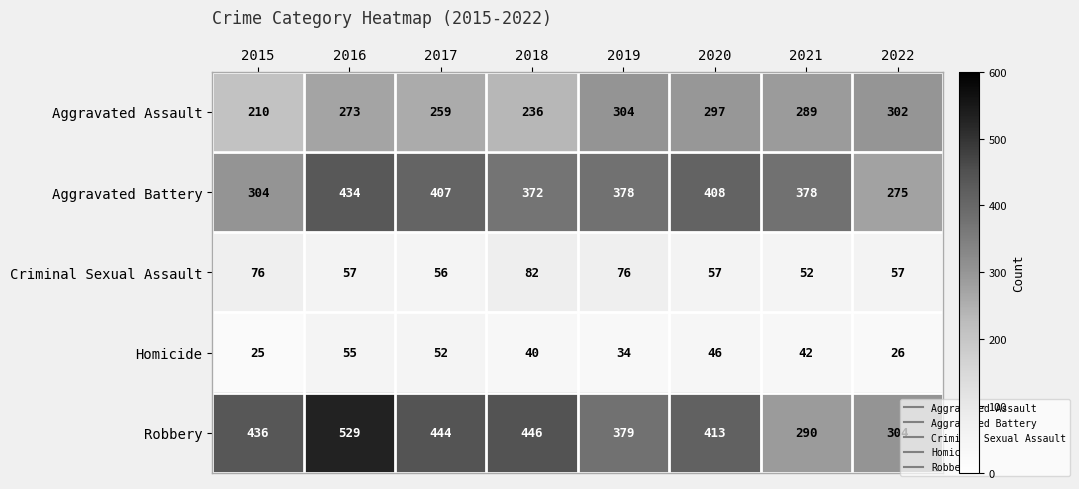

How many data points in Criminal Sexual Assault are less than 57?

2